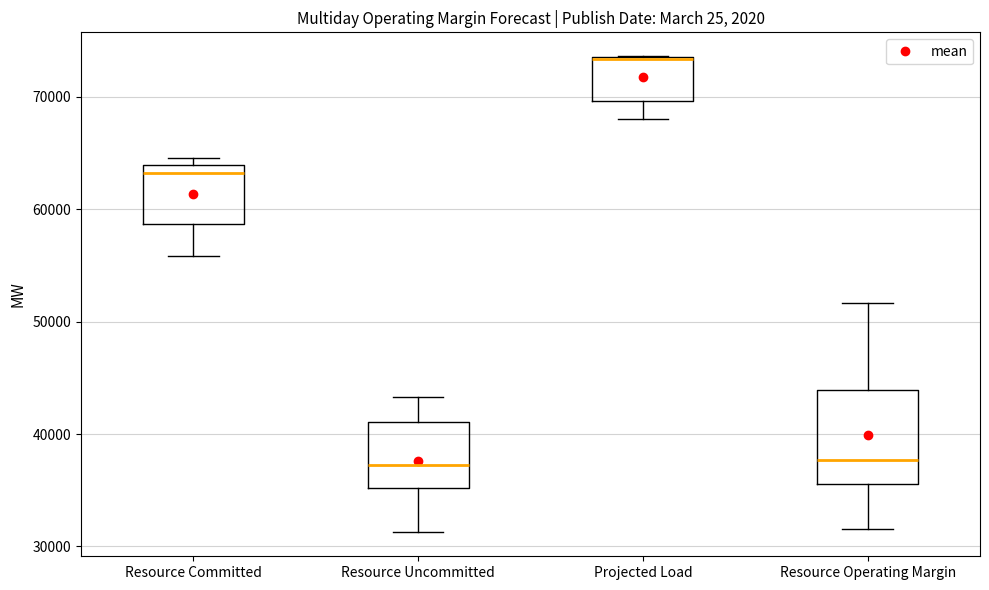

Reading left to right, read every box against the y-axis: the position of its median line, the range the box covers, and the ends of its whiskers. The values are not printed on the chart, so give them approximately, as read against the axis.

Resource Committed: median 63000, box 59000 to 64000, whiskers 56000 to 65000
Resource Uncommitted: median 37000, box 35000 to 41000, whiskers 31000 to 43000
Projected Load: median 73000 (drawn on the box's upper edge), box 70000 to 74000, whiskers 68000 to 74000
Resource Operating Margin: median 38000, box 36000 to 44000, whiskers 32000 to 52000